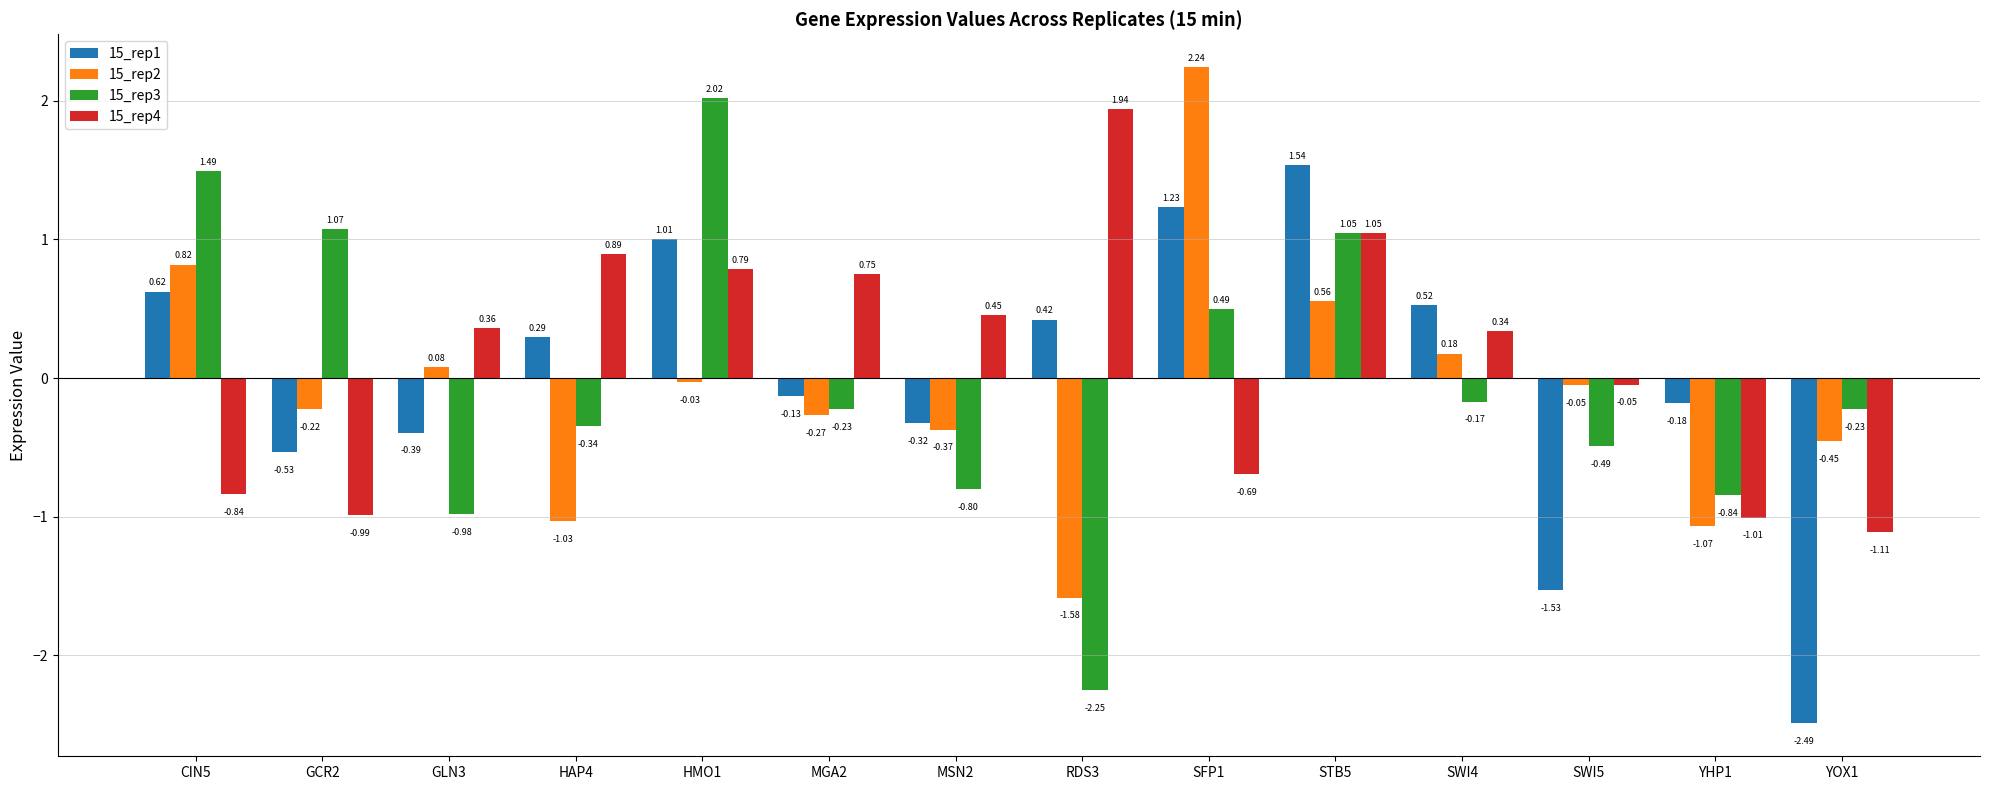

What are all the series names shown in the legend?

15_rep1, 15_rep2, 15_rep3, 15_rep4